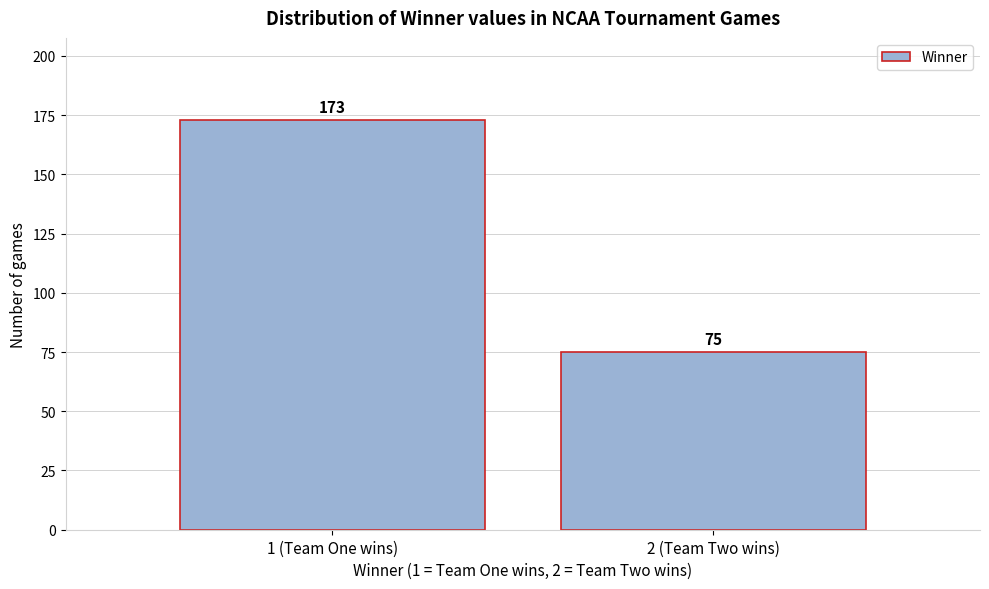

Reading right to left, list all the values displayed in this chart.

2 (Team Two wins)=75	1 (Team One wins)=173